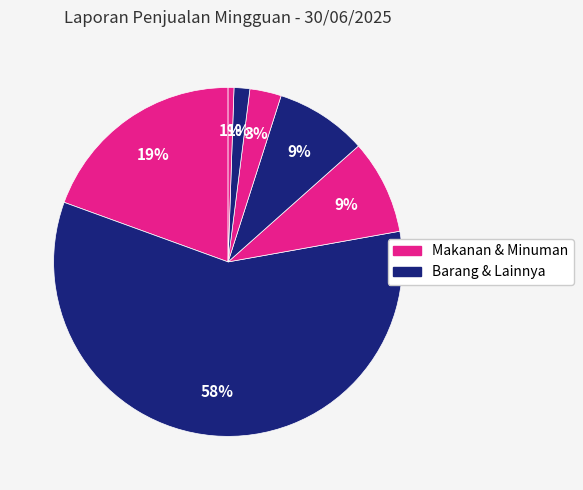

Count the number of slices in the pie.

7